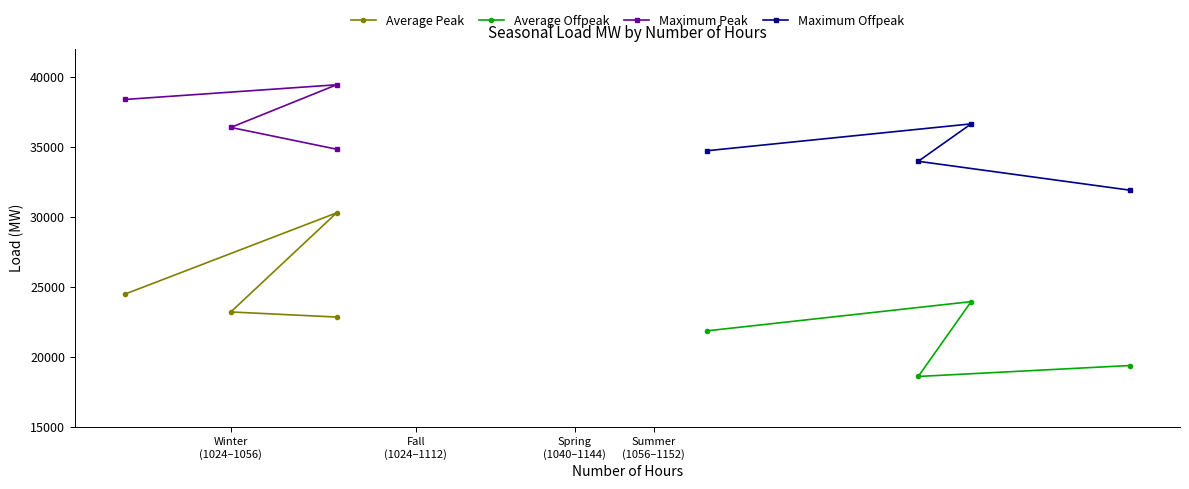

How many values in the Maximum Peak series exceed 38393?

2